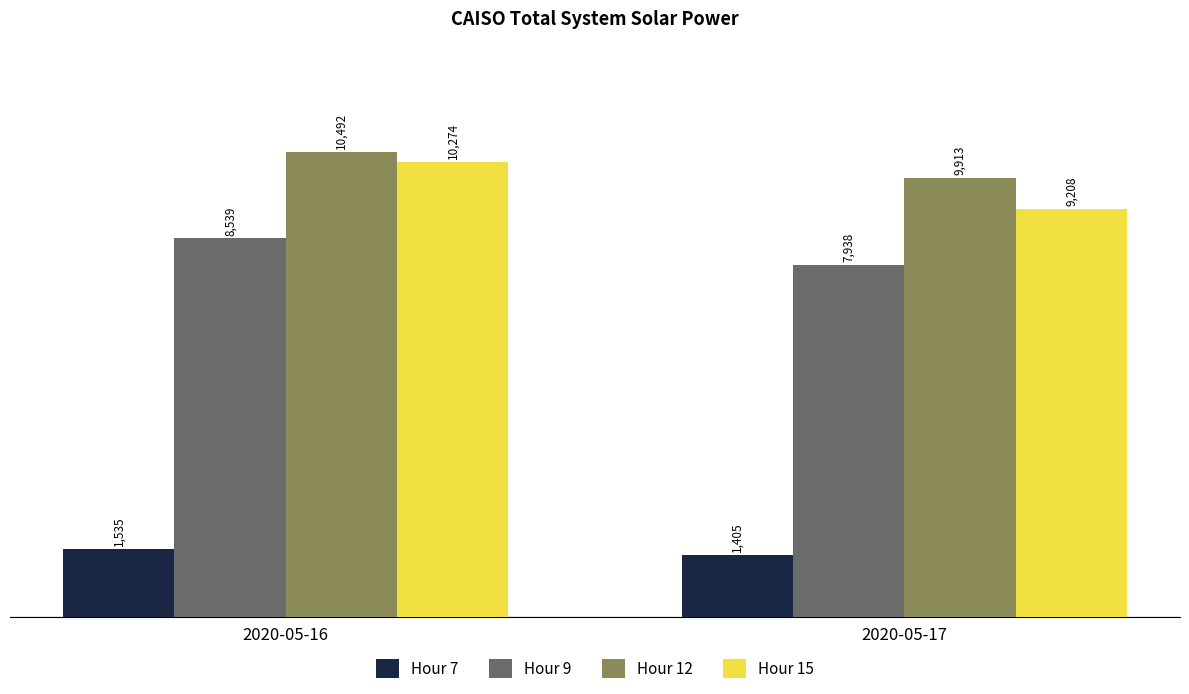

What is the difference between the maximum and minimum values in the Hour 7 series?

130